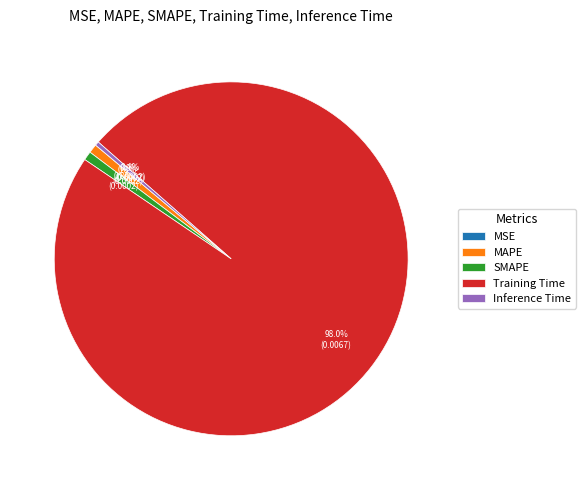

Which has a higher value, Training Time or MAPE?

Training Time